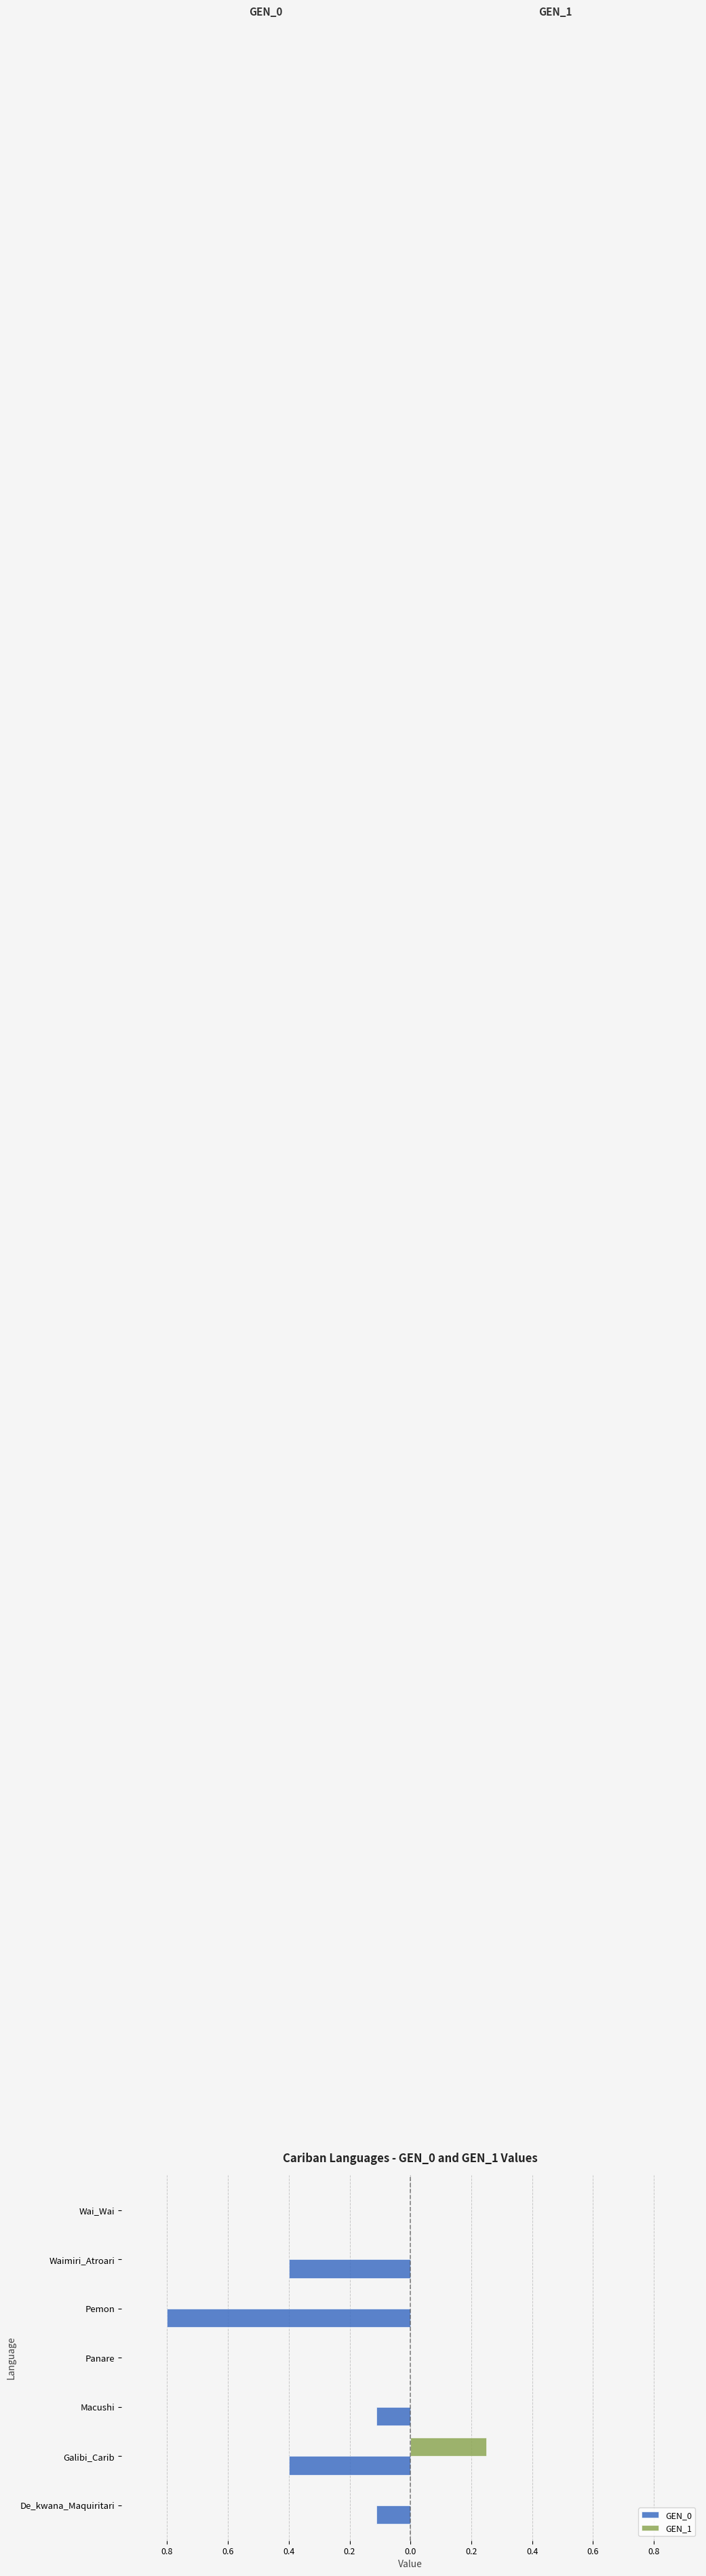

What are all the series names shown in the legend?

GEN_0, GEN_1